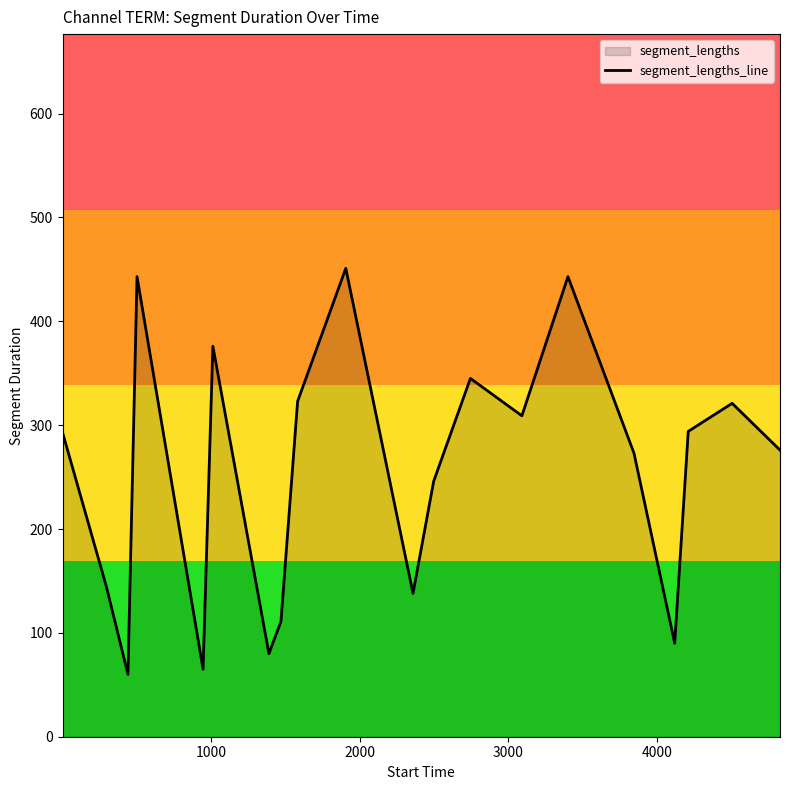

What is the smallest value displayed?

60